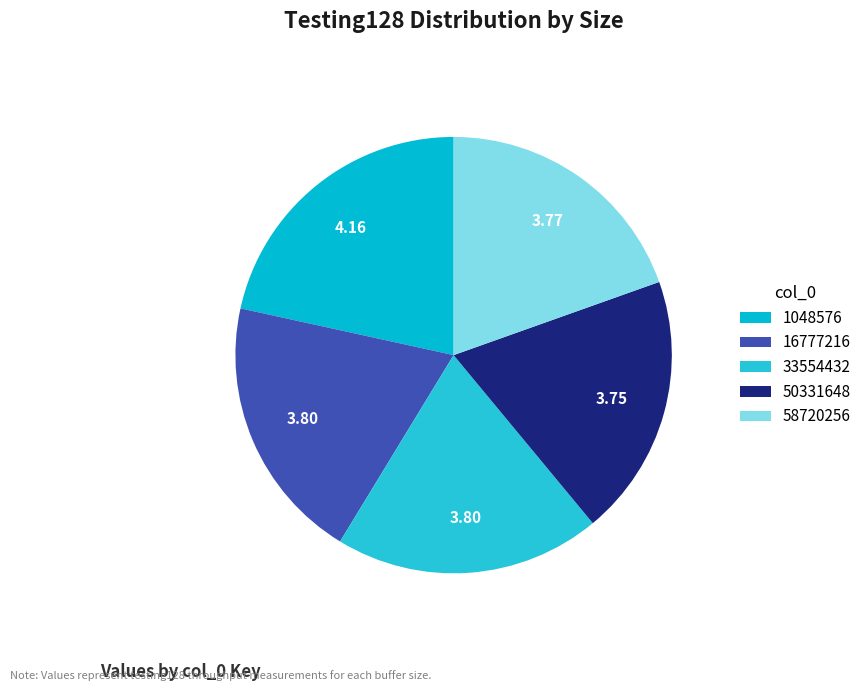

Rank the categories by value from lowest to highest.

50331648, 58720256, 33554432, 16777216, 1048576